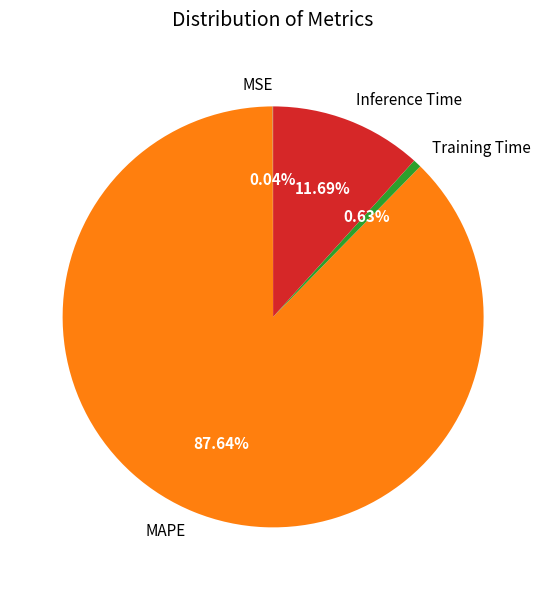

Is the sum of MAPE and Inference Time greater than half?

Yes